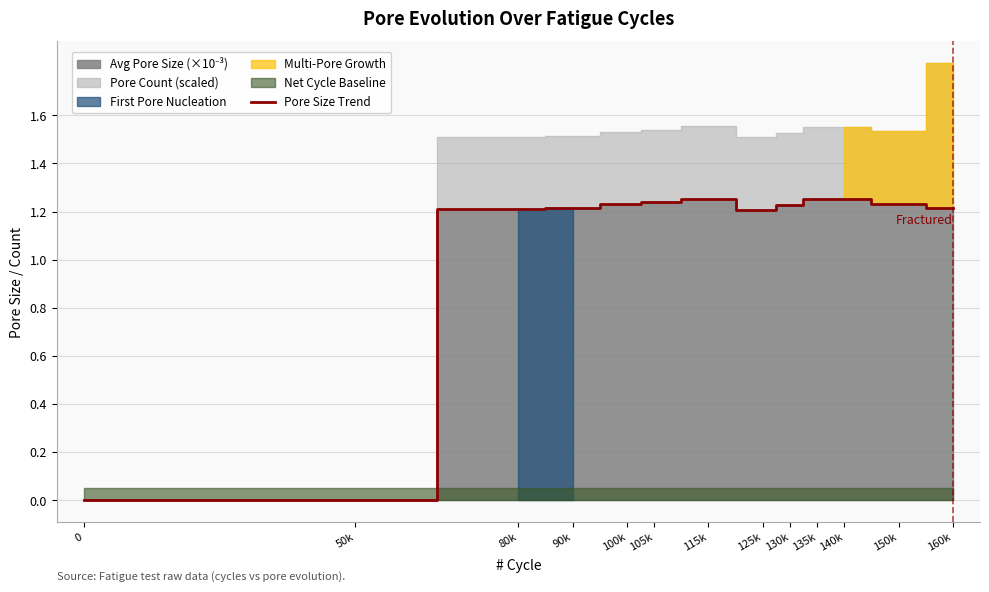

True or false: Pore Size Trend has a value of 0.9 at 50k.

False